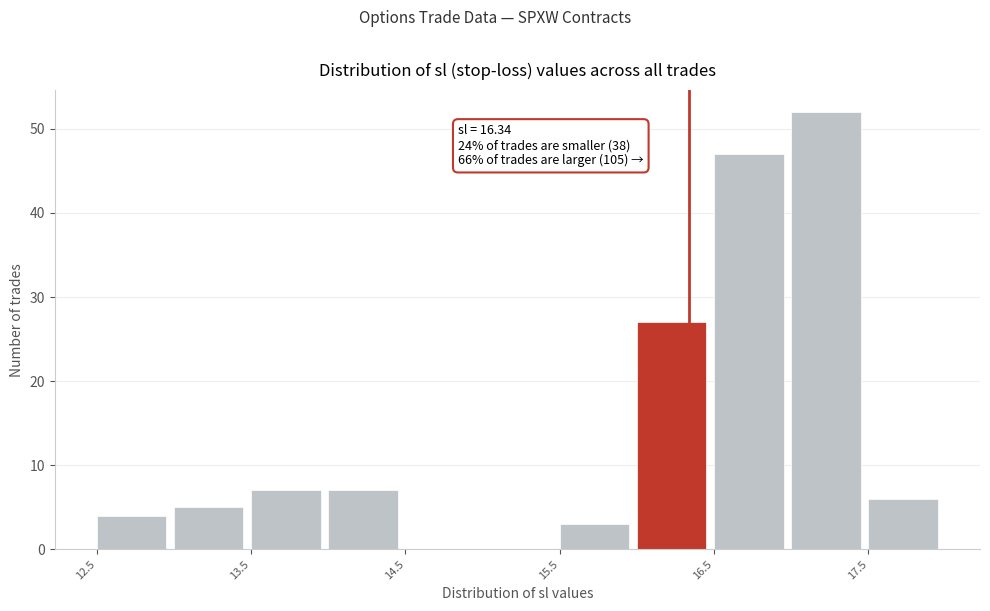

Which range on the x-axis has the tallest bar?

17.0 to 17.5